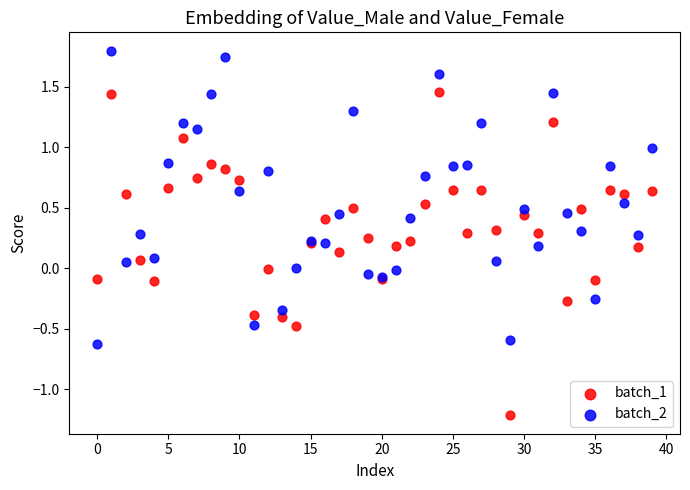

Which series contains the lowest Y value?

batch_1